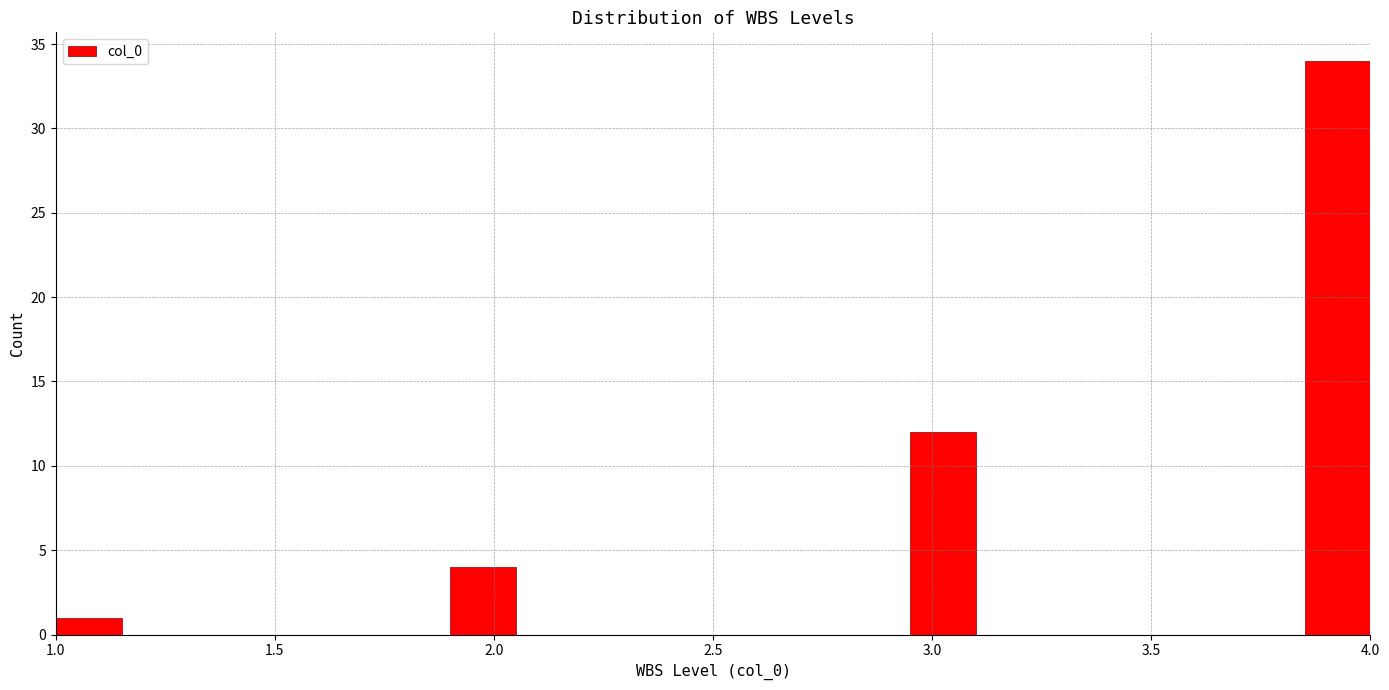

Around what value on the x-axis is the tallest bar? Give the approximate position of its centre, as read against the axis.

3.95